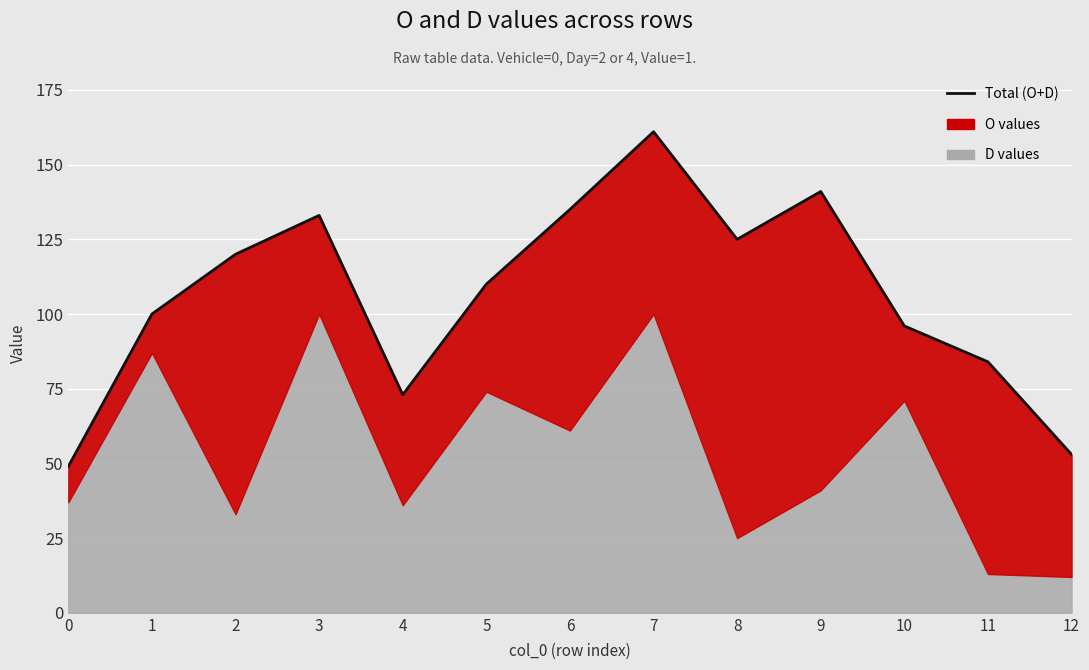

At which category does the data reach its first local peak?

3